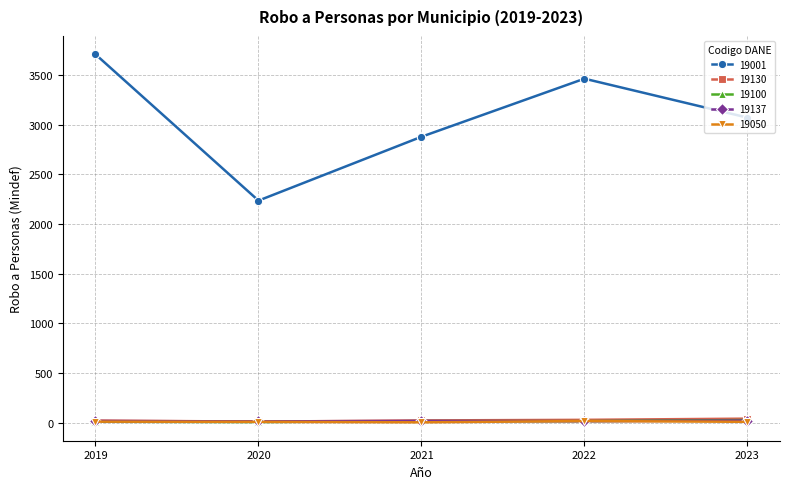

In 19137, how many points are higher than both neighbors (excluding endpoints)?

1